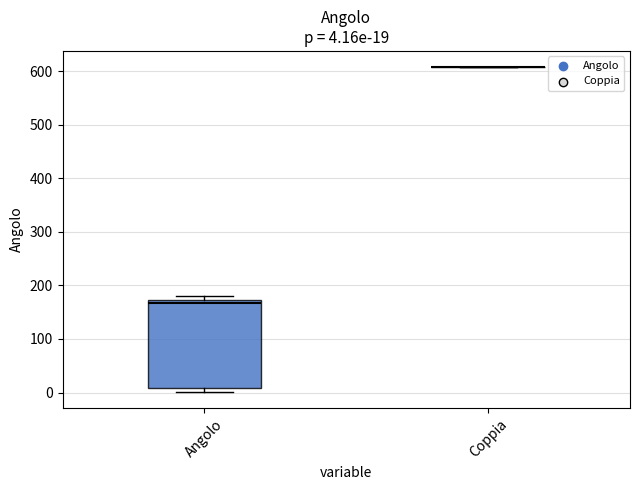

Which box is the tallest, from its lower edge to its upper edge?

Angolo